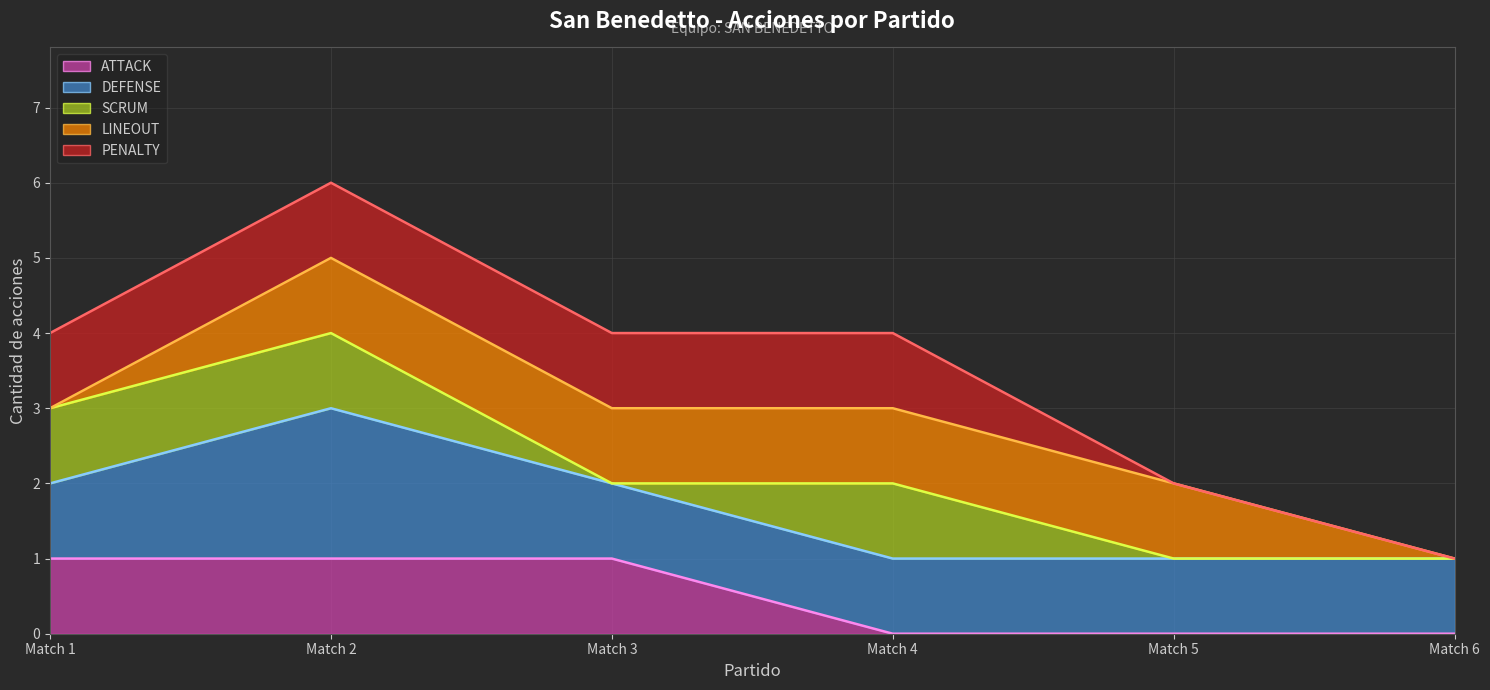

The DEFENSE series shows 9 at Match 6. True or false?

False